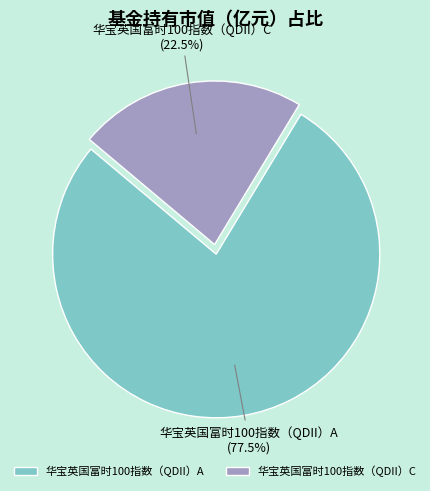

How much of the chart is everything except 华宝英国富时100指数（QDII）A?

22.5%